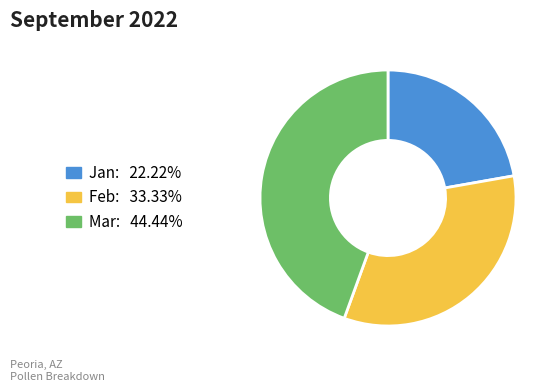

How many segments does this pie chart have?

3